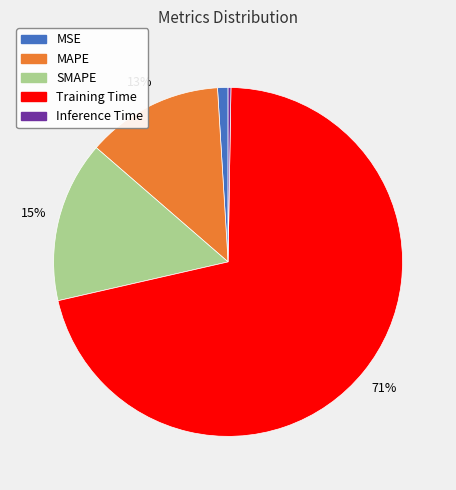

Which has a higher value, SMAPE or Training Time?

Training Time